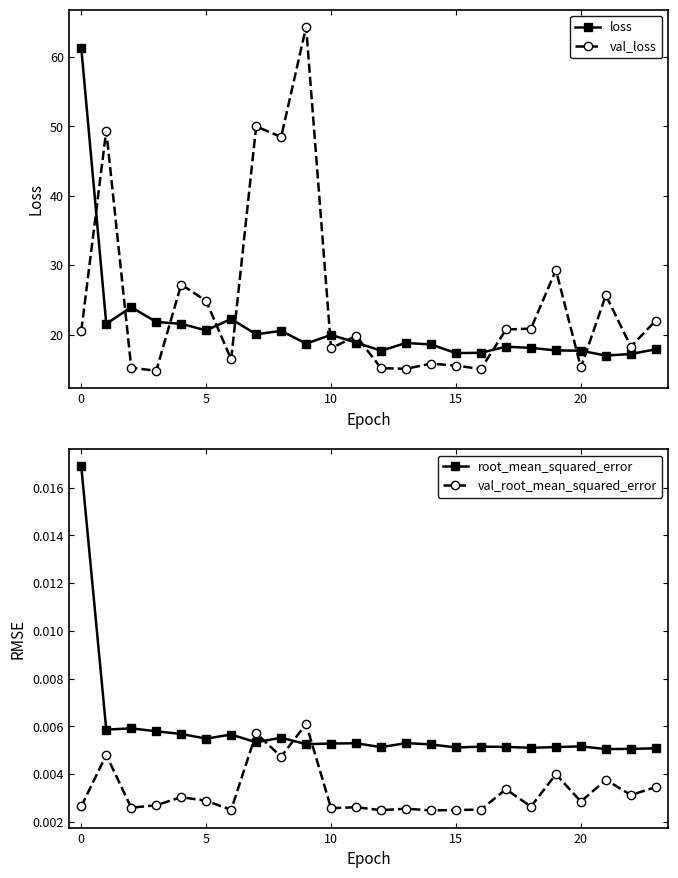

Does the chart display data point markers on the line(s)?

Yes